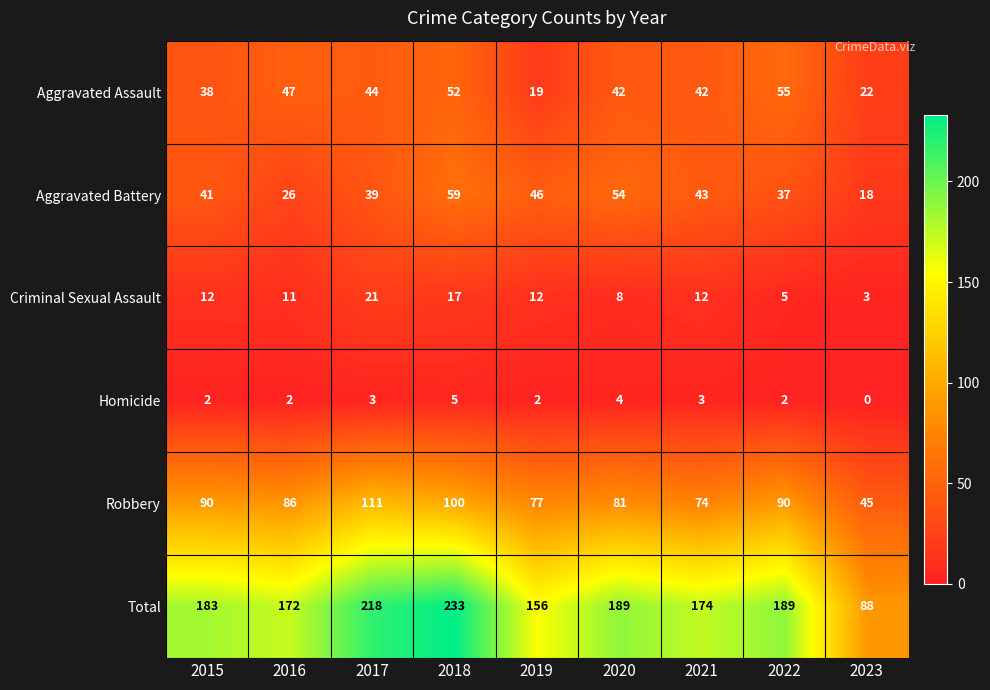

What is the maximum value for Aggravated Battery?

59